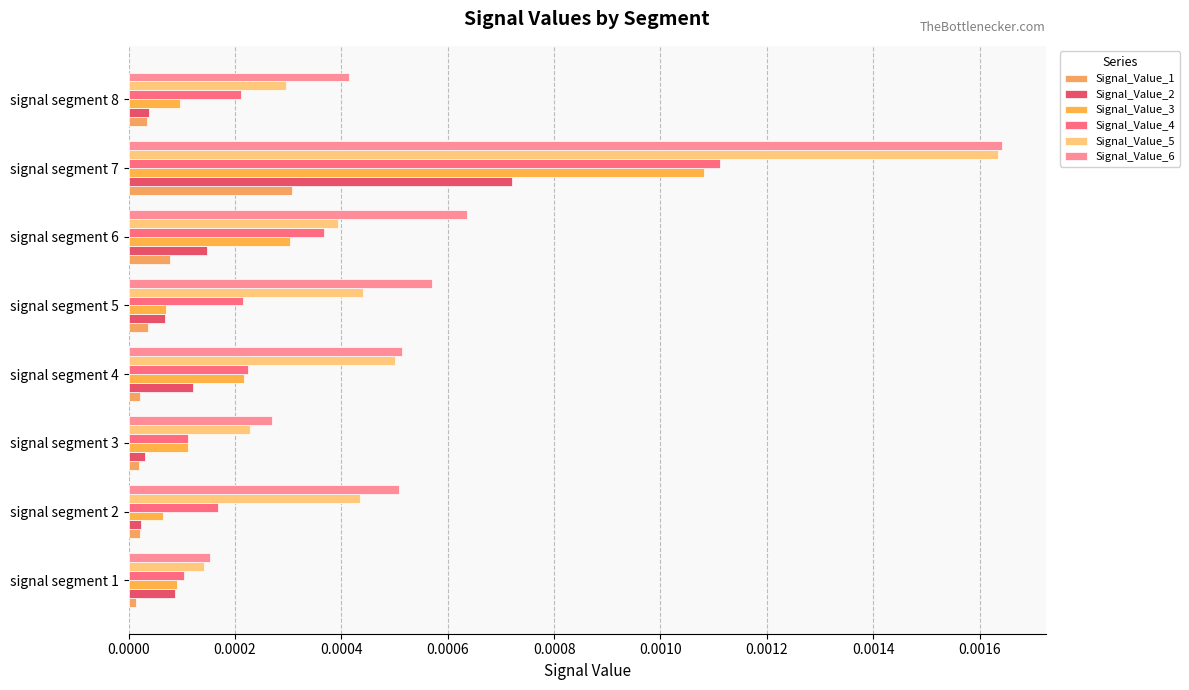

Which category has the highest value across all series?

signal segment 7